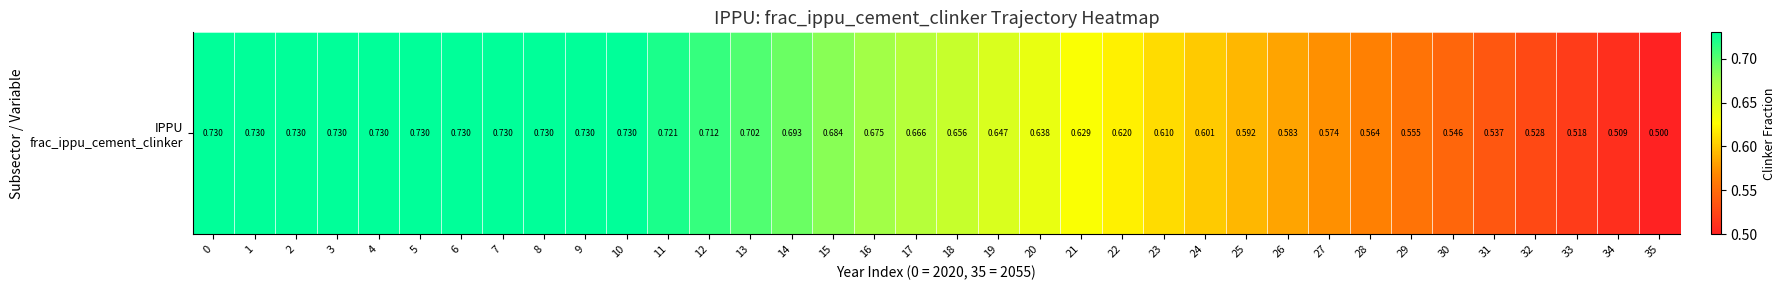

Which category has the lowest value across all series?

35